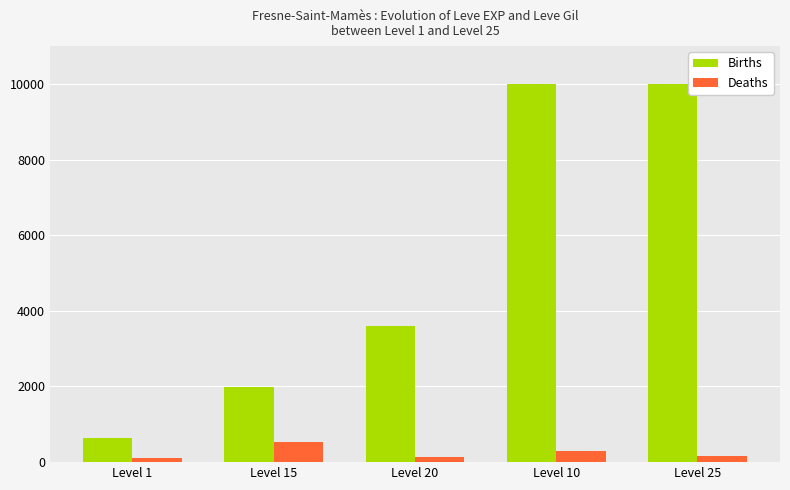

Which series has the largest total across all categories?

Births